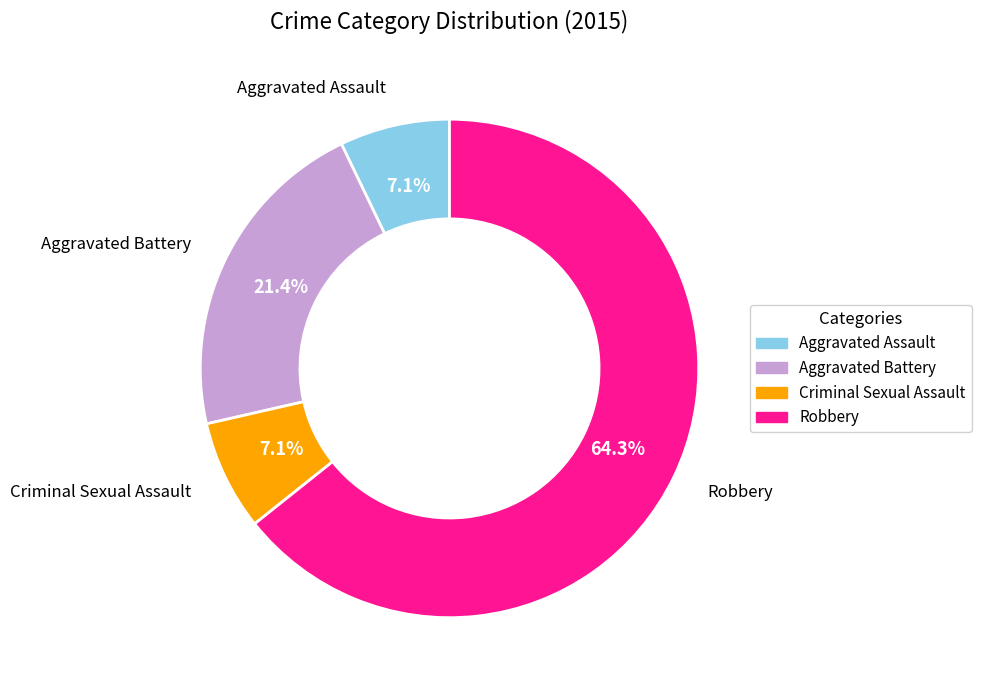

What percentage is the Criminal Sexual Assault slice, to the nearest percent?

7%